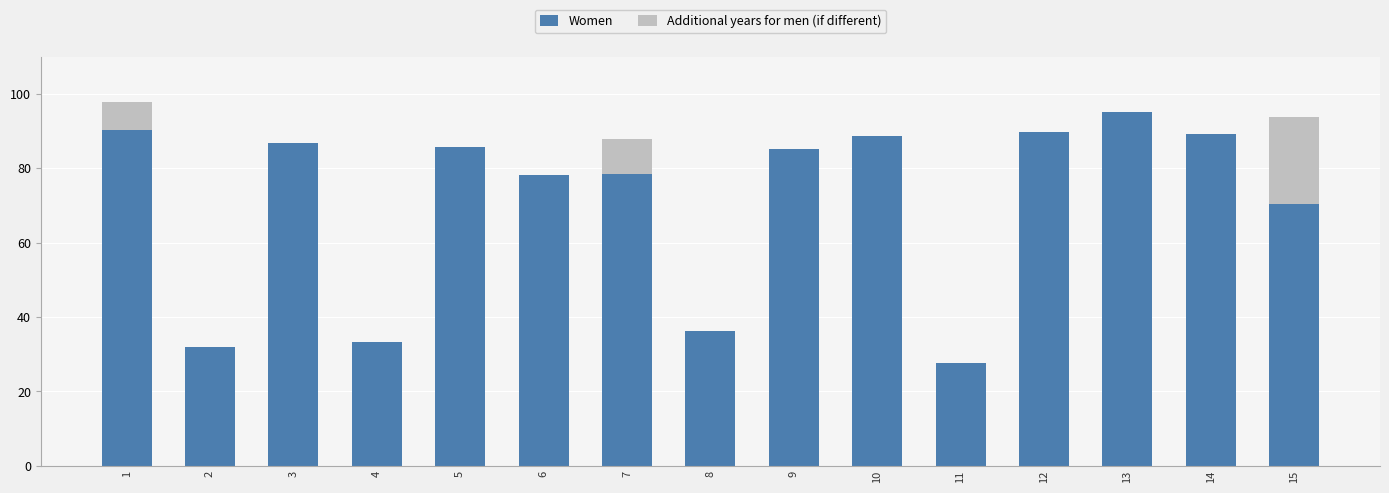

Which category has the highest value in the Women series?

13